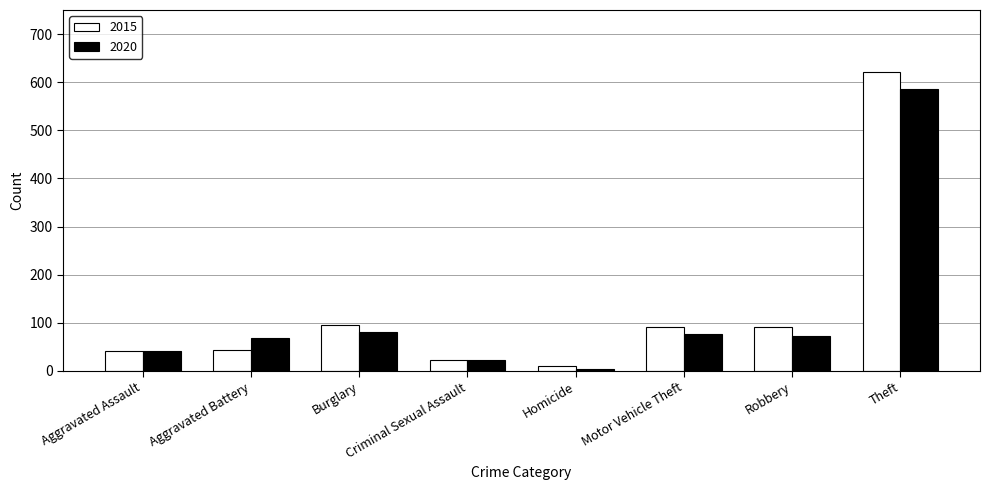

What is the difference between the highest and lowest values at Theft?

36